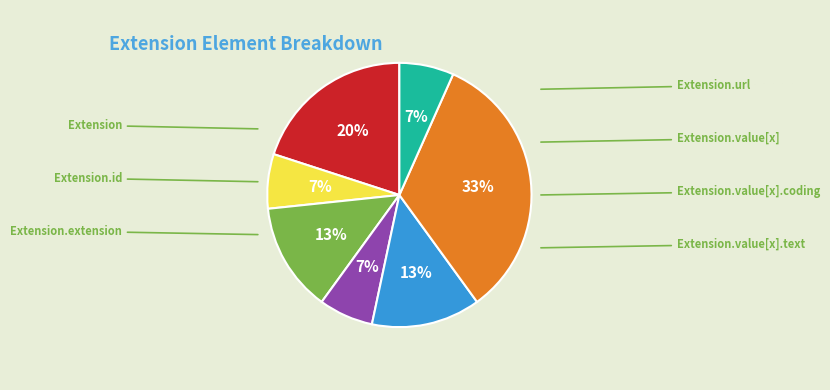

Count the number of slices in the pie.

7